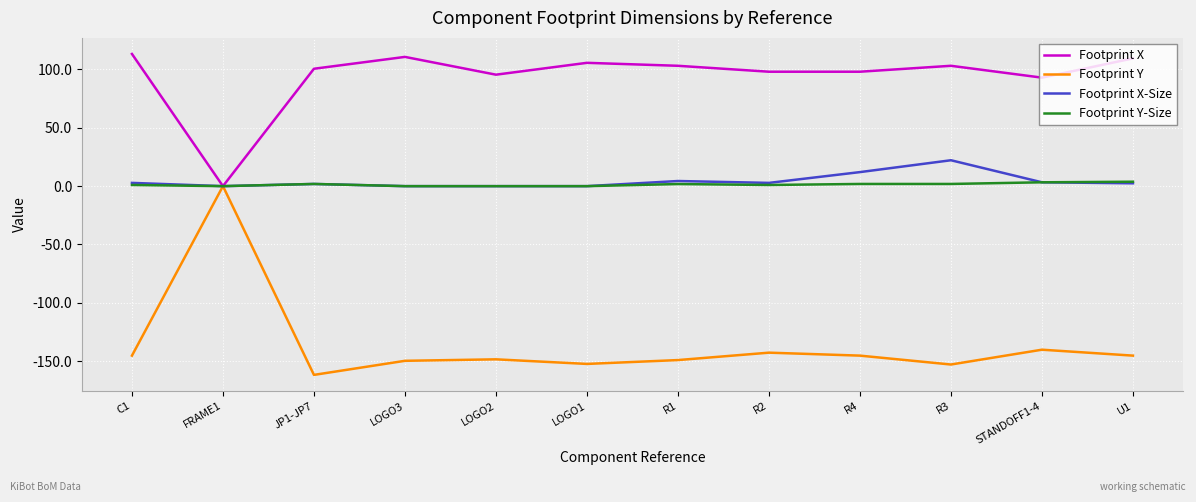

The Footprint X-Size series shows 2.8 at C1. True or false?

True